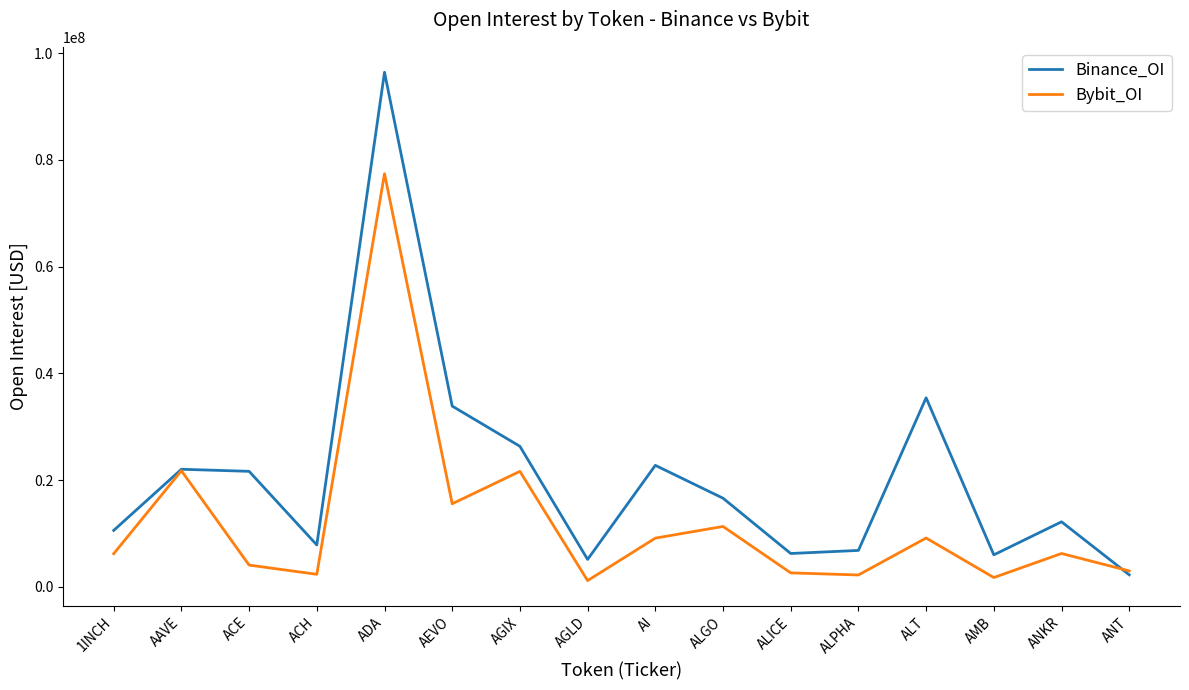

List the series in order of their peak value, highest first.

Binance_OI, Bybit_OI